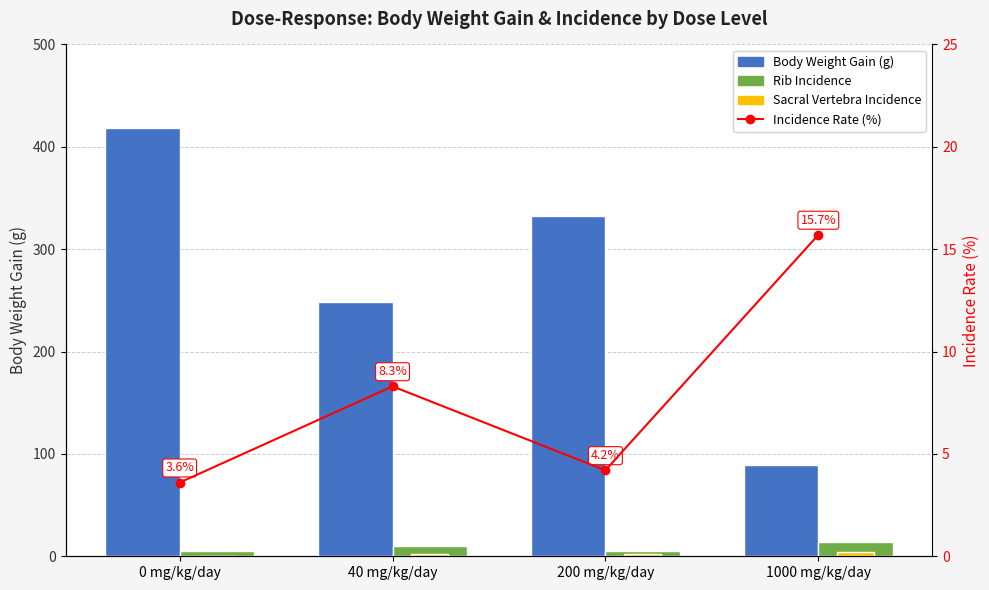

Which series has the widest spread of values?

Body Weight Gain (g)